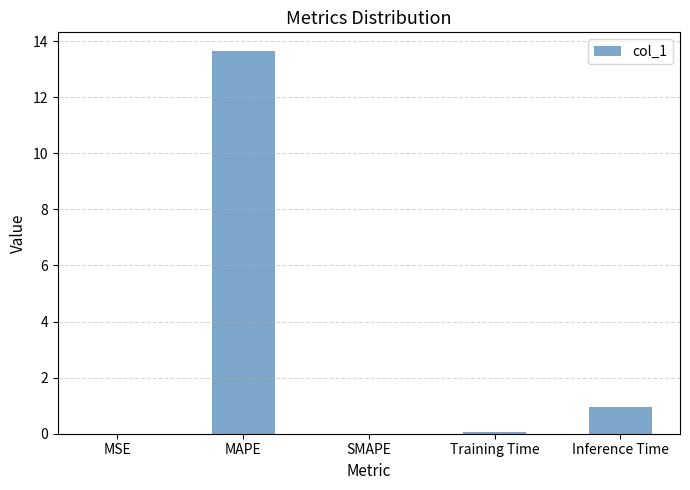

Which label corresponds to the largest value in the chart?

MAPE